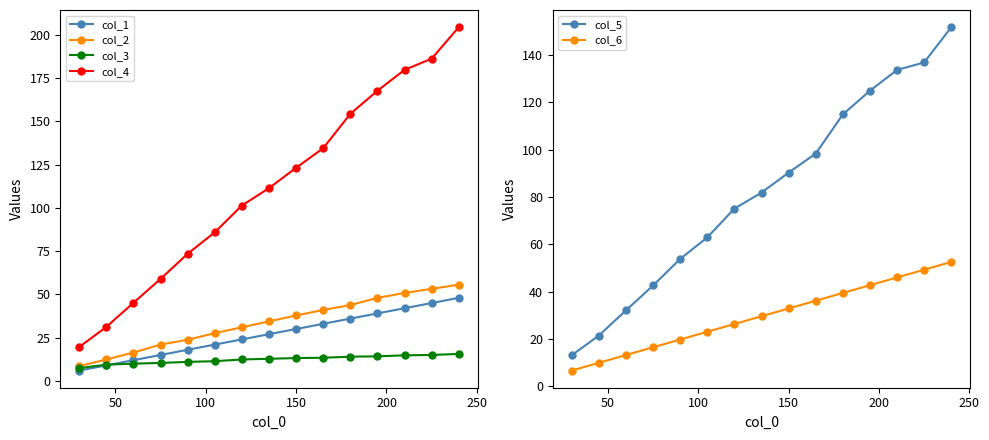

Is it true that col_5 equals 90.3 at 8?

True